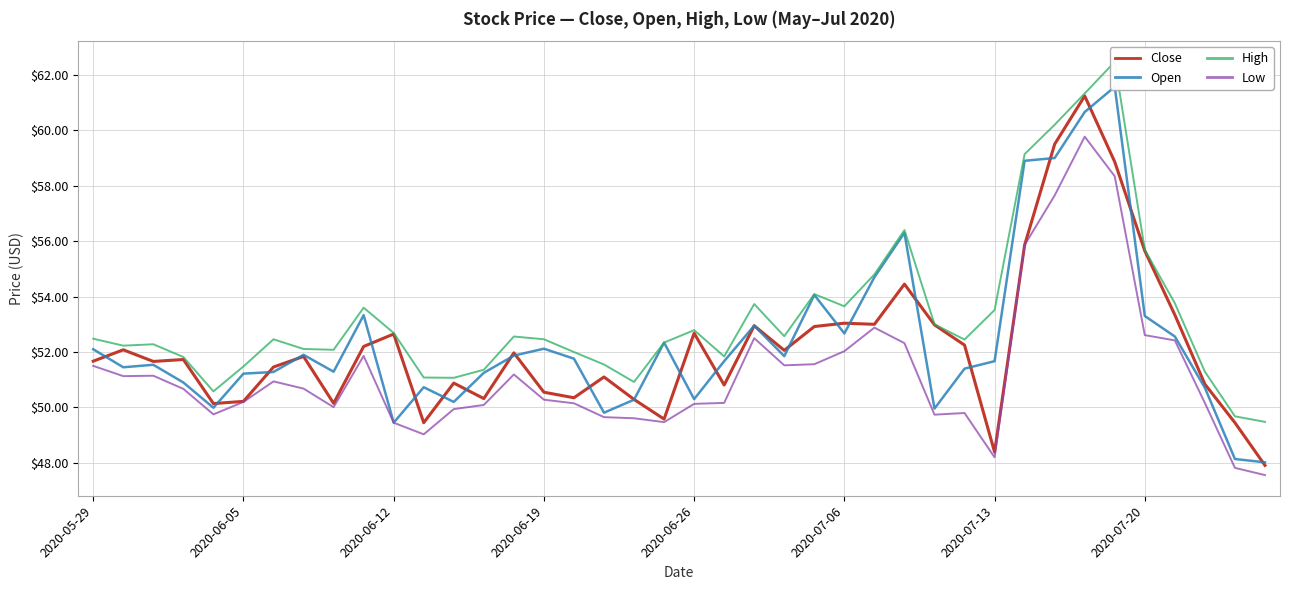

Count the number of categories in the chart.

40